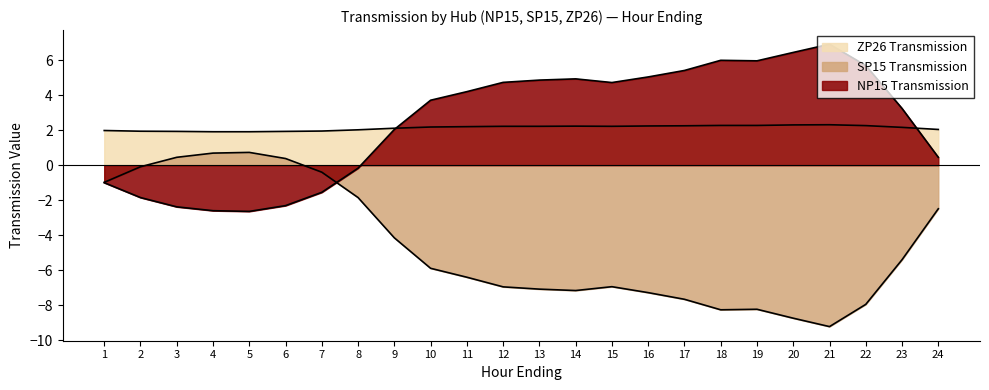

At which category is the sum across all series the highest?

10